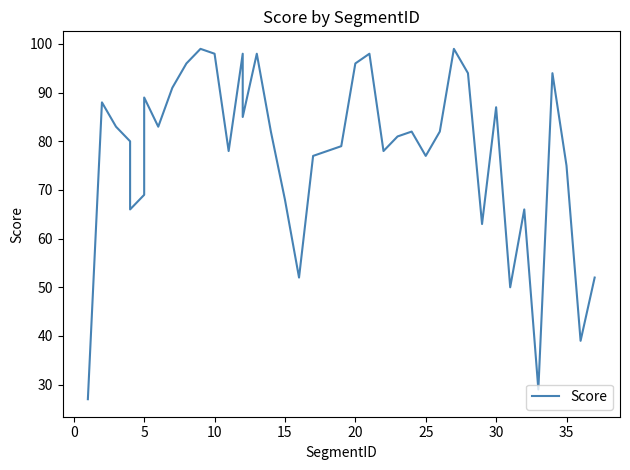

What is the difference between the second highest and second lowest values?

70